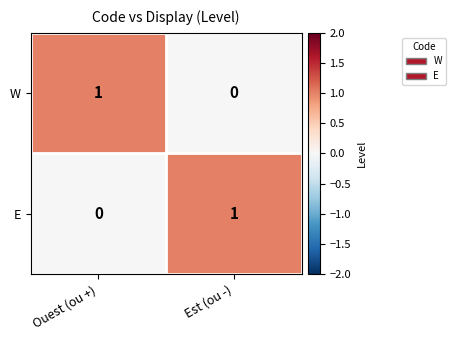

At which label is E closest to 0?

Ouest (ou +)